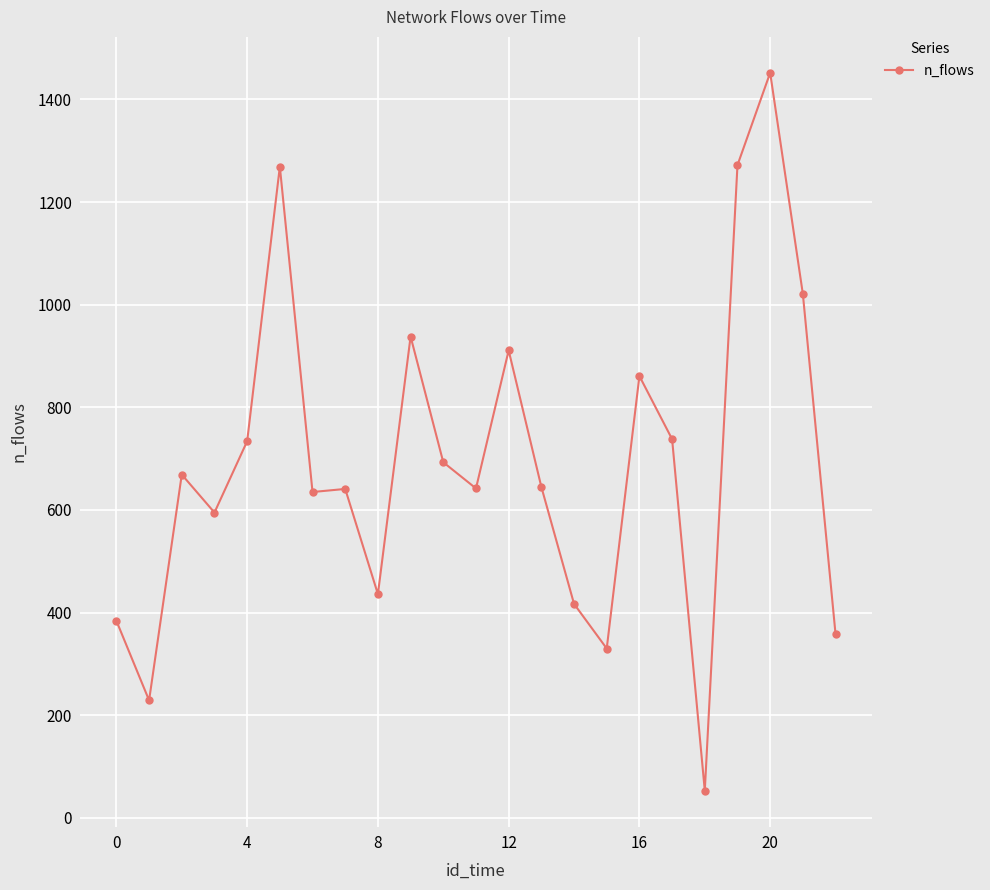

What is the minimum value shown in the chart?

53